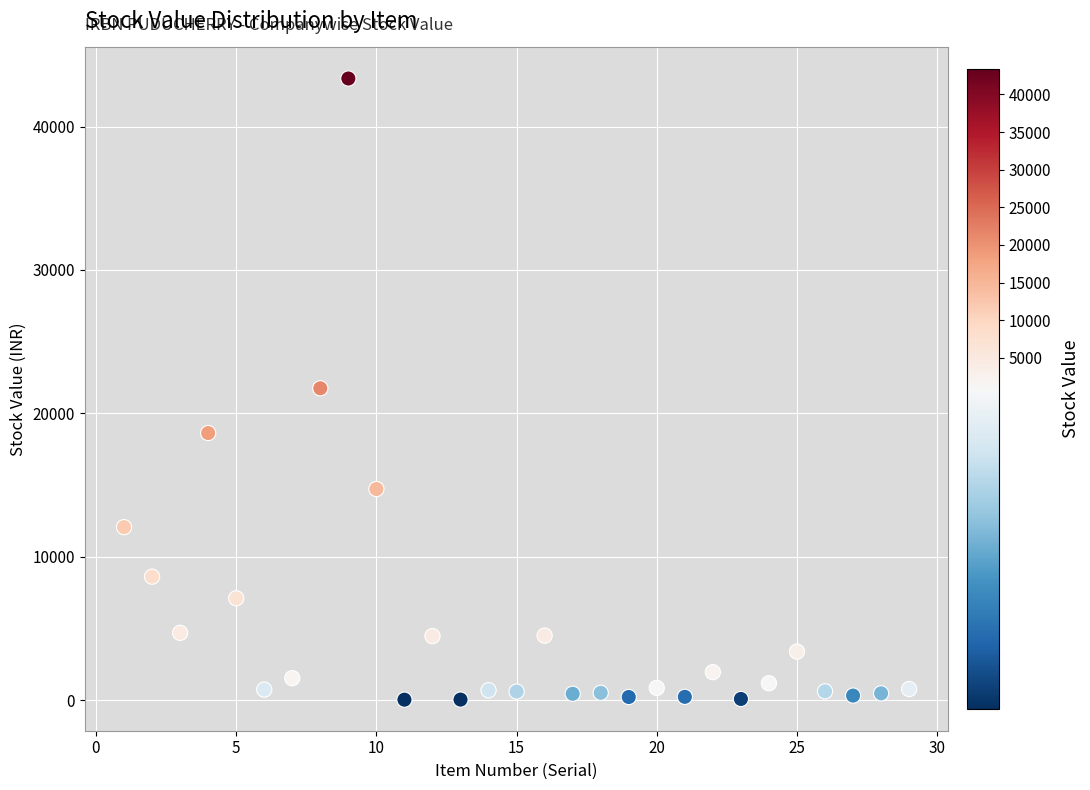

What is the range of X values (max minus min)?

28.0